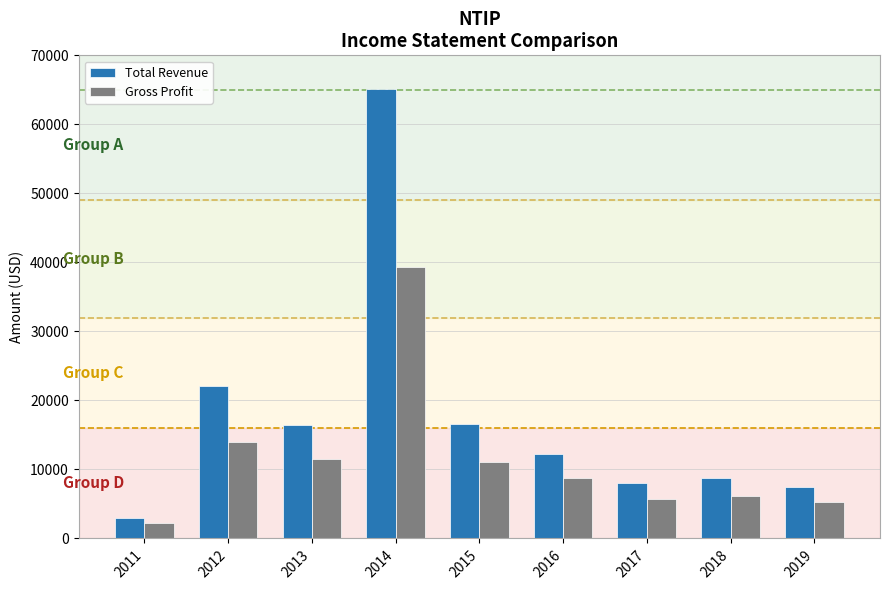

Between 2016 and 2017, which series saw the biggest shift?

Total Revenue